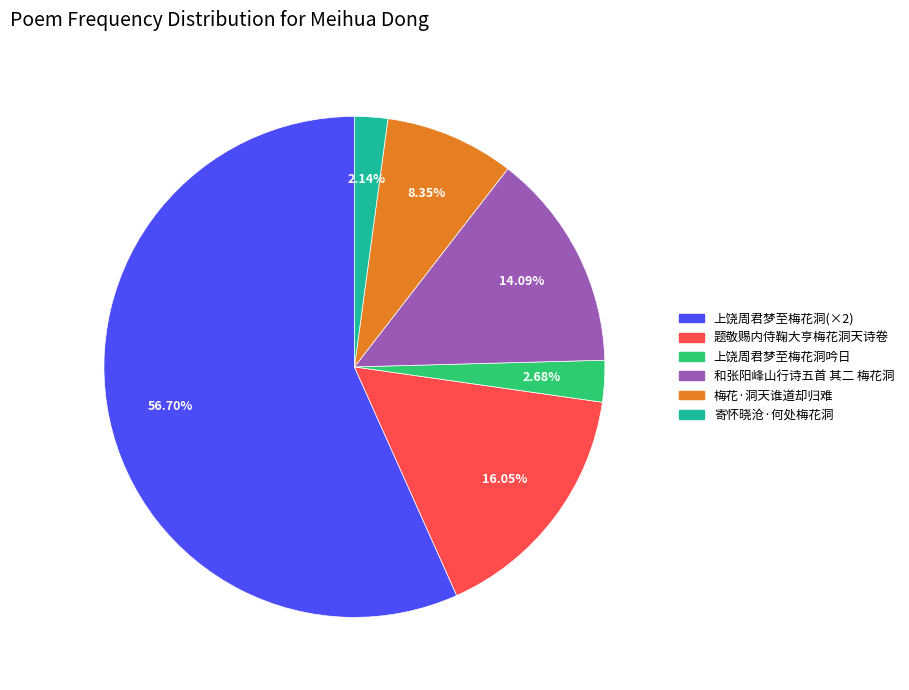

Is there a majority slice in this chart?

Yes